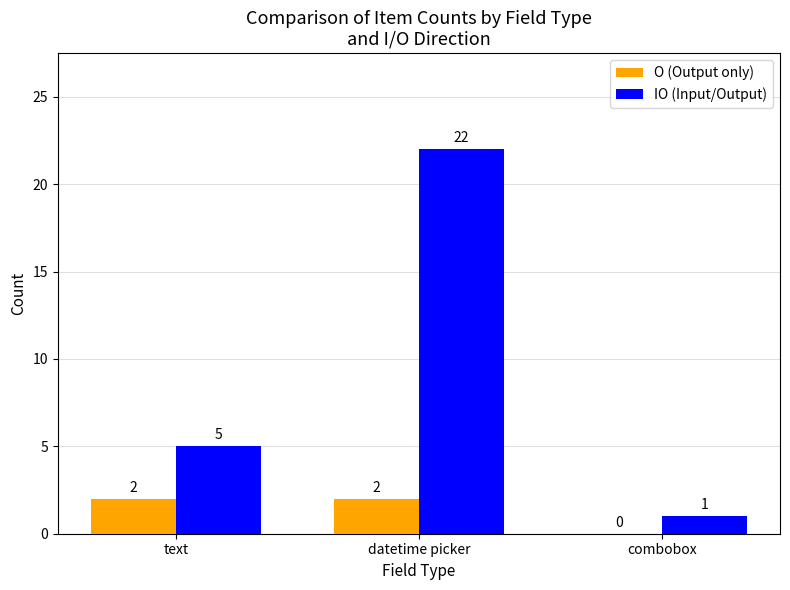

What is the greatest value displayed?

22